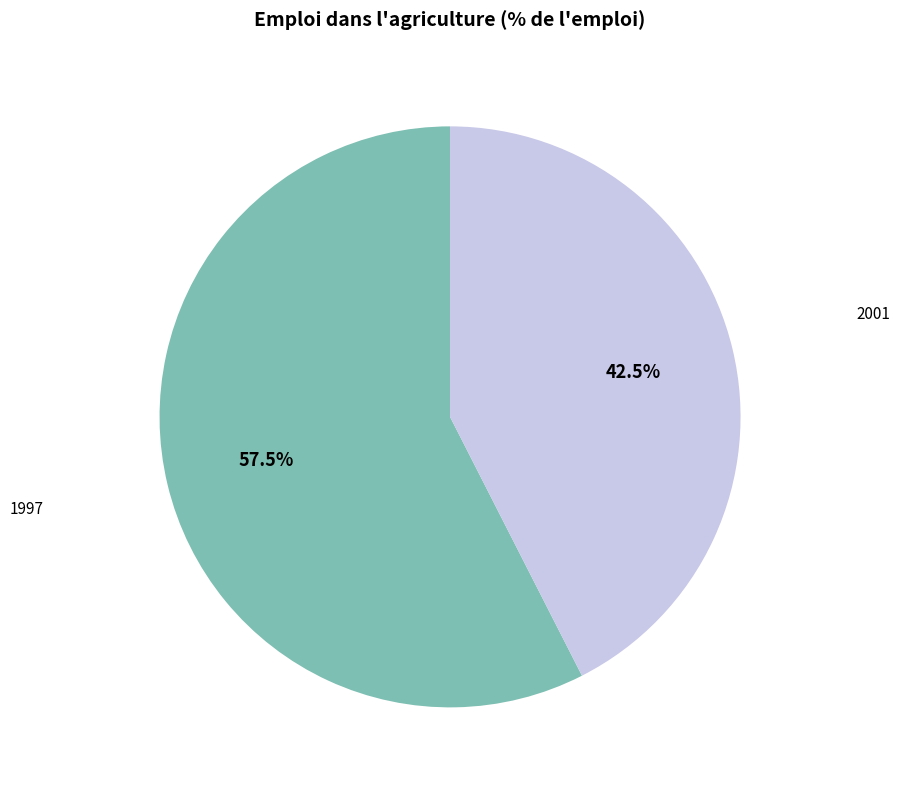

Count the number of slices in the pie.

2